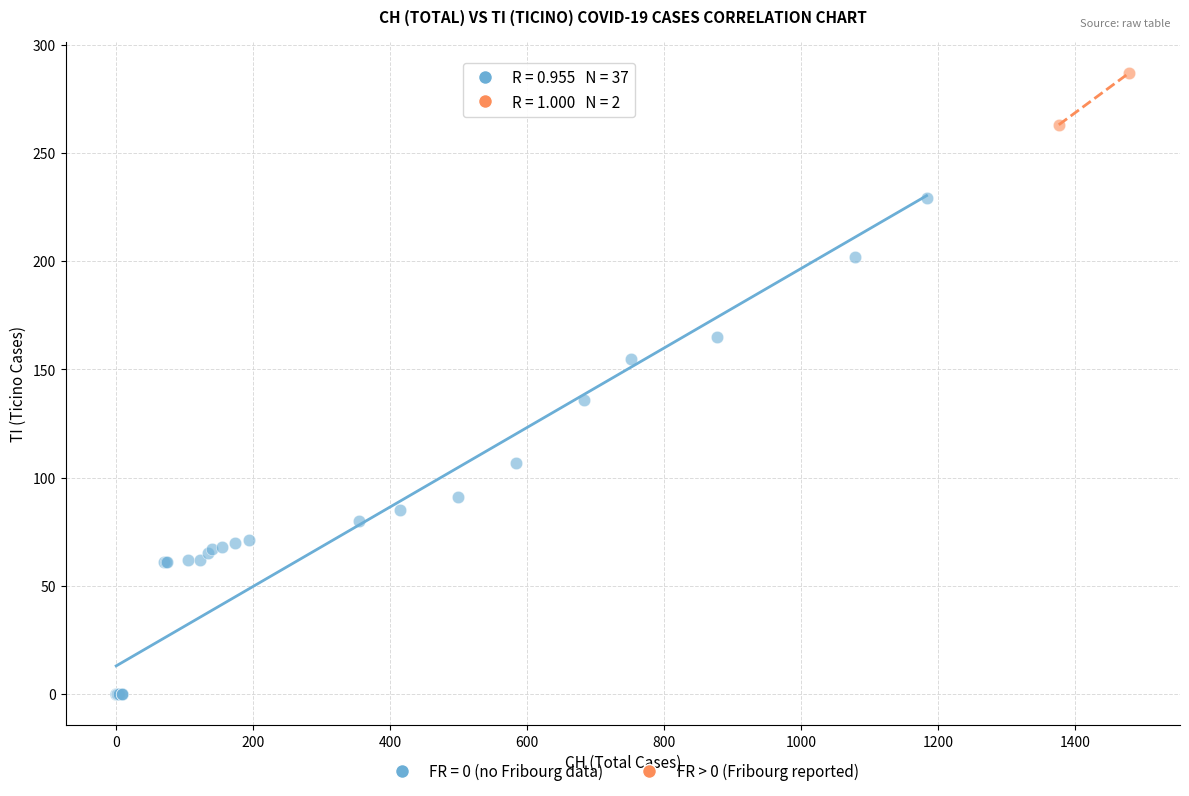

What are all the series names shown in the legend?

FR = 0 (no Fribourg data), FR > 0 (Fribourg reported)